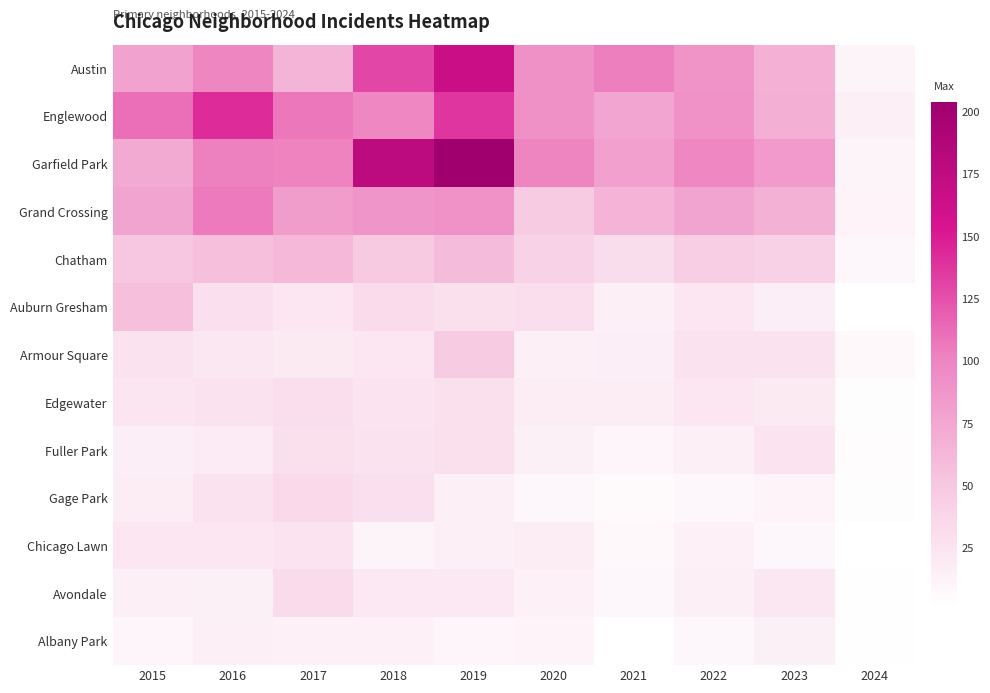

Which series has the widest spread of values?

Garfield Park